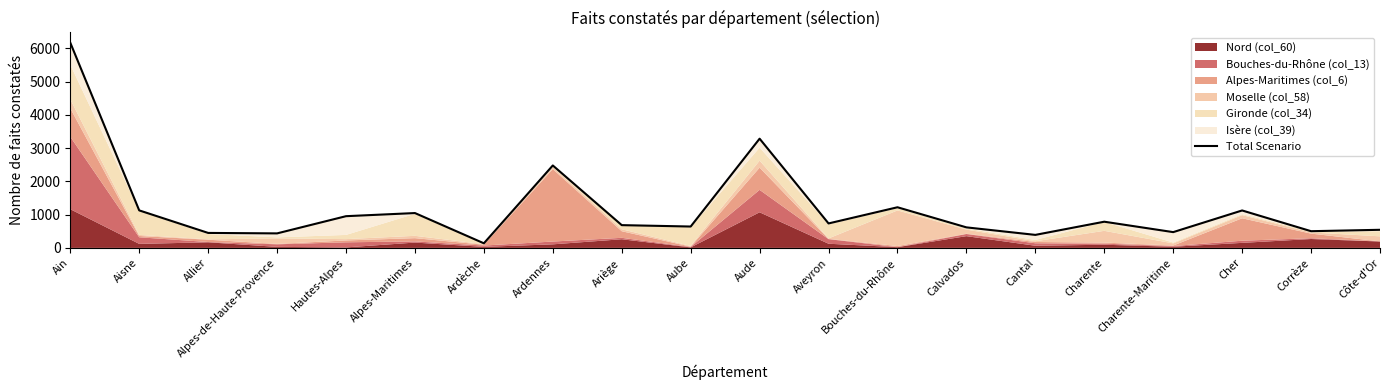

What is the label of the 8th point from the left?

Ardennes